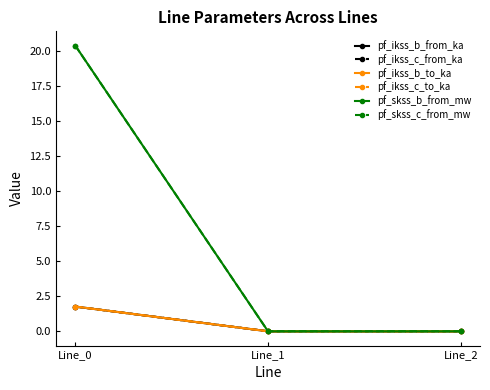

Reading left to right, extract all data points from this chart.

pf_ikss_b_from_ka: 1.8	0.0	0.0
pf_ikss_c_from_ka: 1.8	0.0	0.0
pf_ikss_b_to_ka: 1.8	0.0	0.0
pf_ikss_c_to_ka: 1.8	0.0	0.0
pf_skss_b_from_mw: 20.4	0.0	0.0
pf_skss_c_from_mw: 20.4	0.0	0.0